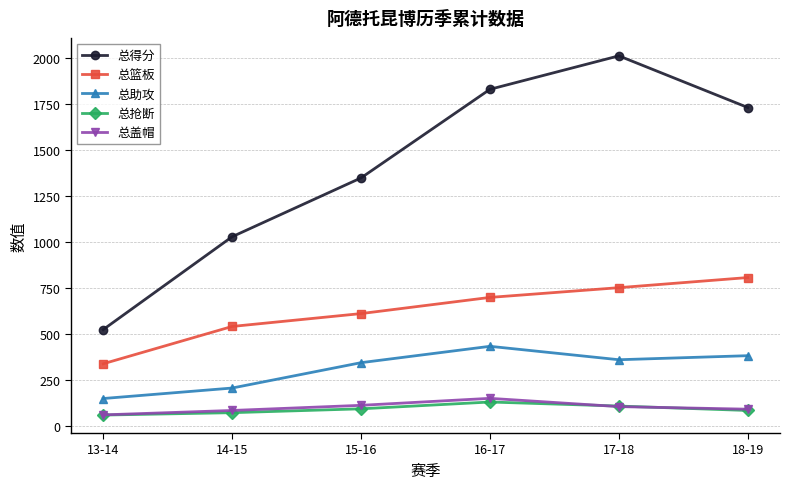

What is the label of the 2nd point from the left?

14-15